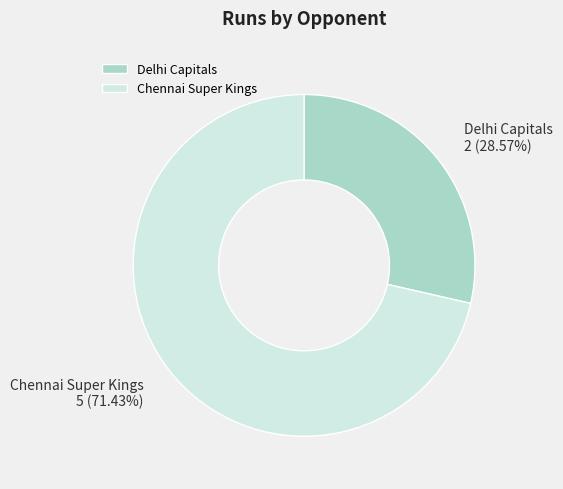

What is the largest slice in the pie chart?

Chennai Super Kings